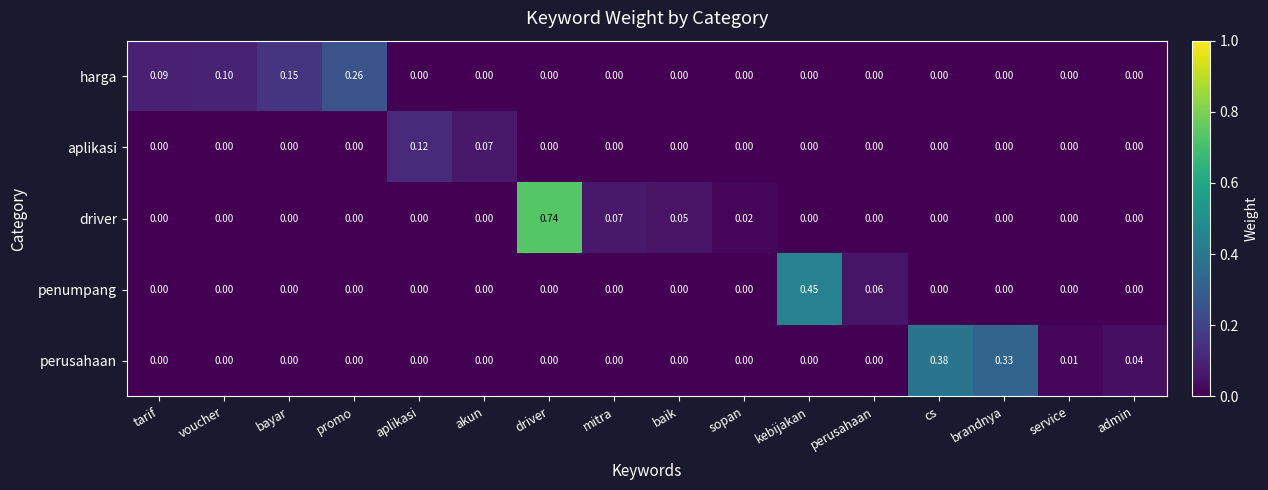

At which category does the chart reach its peak across all series?

driver